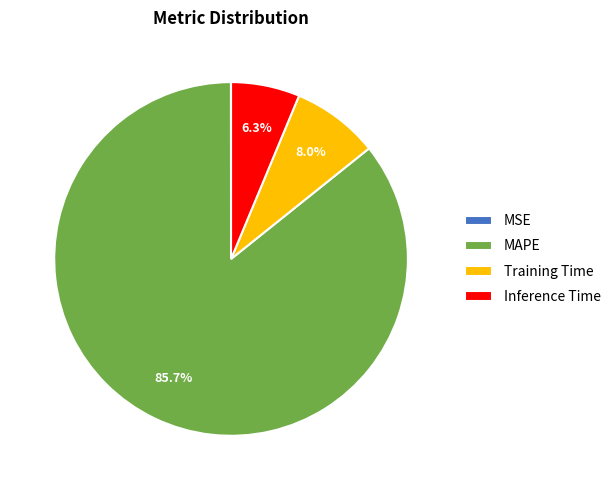

What percentage is the MAPE slice, to the nearest percent?

86%